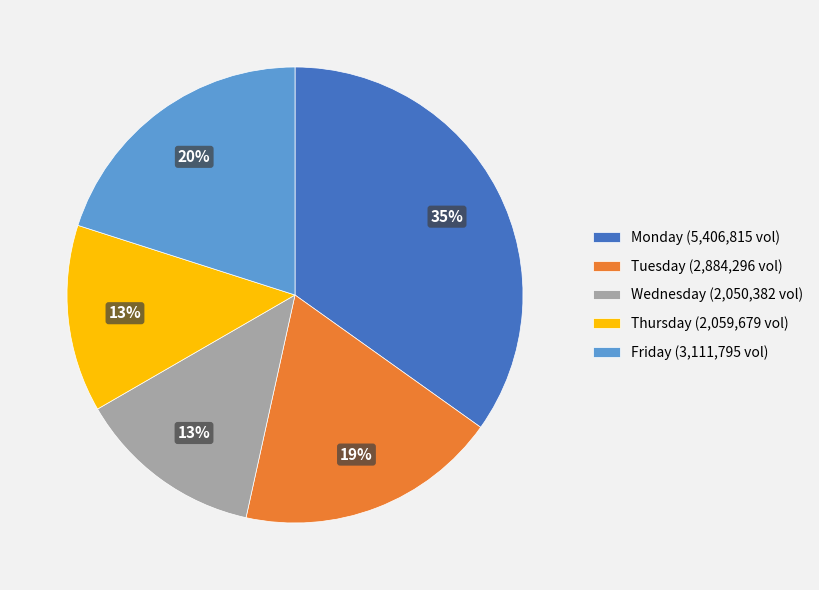

To the nearest percent, what is the average slice percentage?

20%